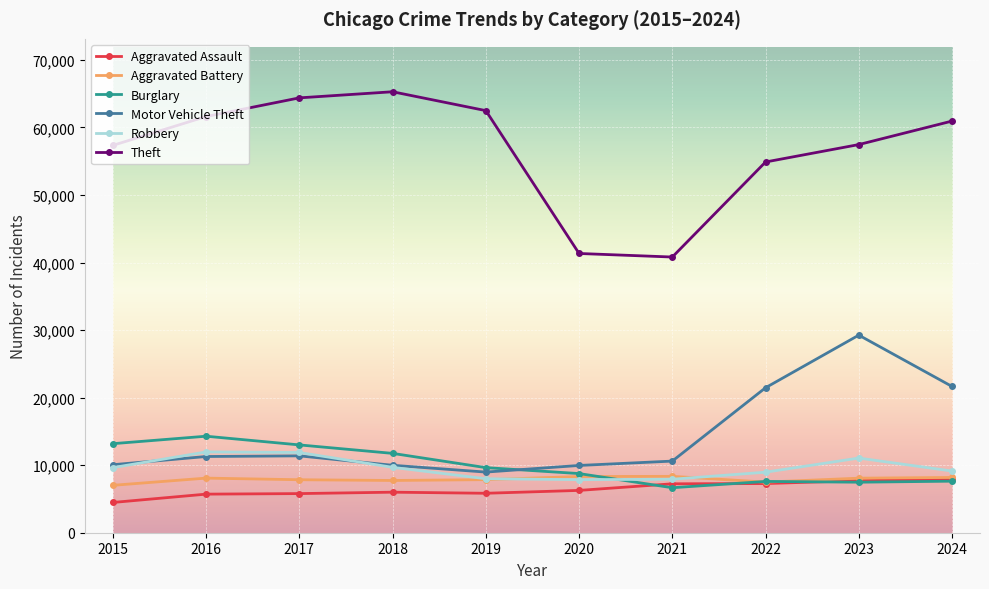

True or false: Theft and Motor Vehicle Theft cross at least once.

False